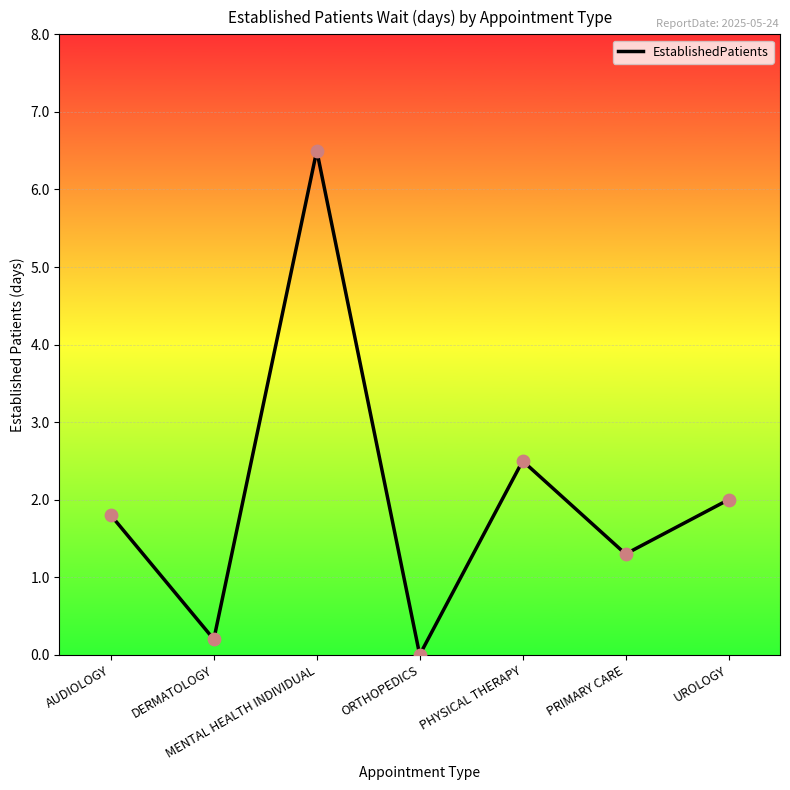

Which has a higher value, MENTAL HEALTH INDIVIDUAL or ORTHOPEDICS?

MENTAL HEALTH INDIVIDUAL